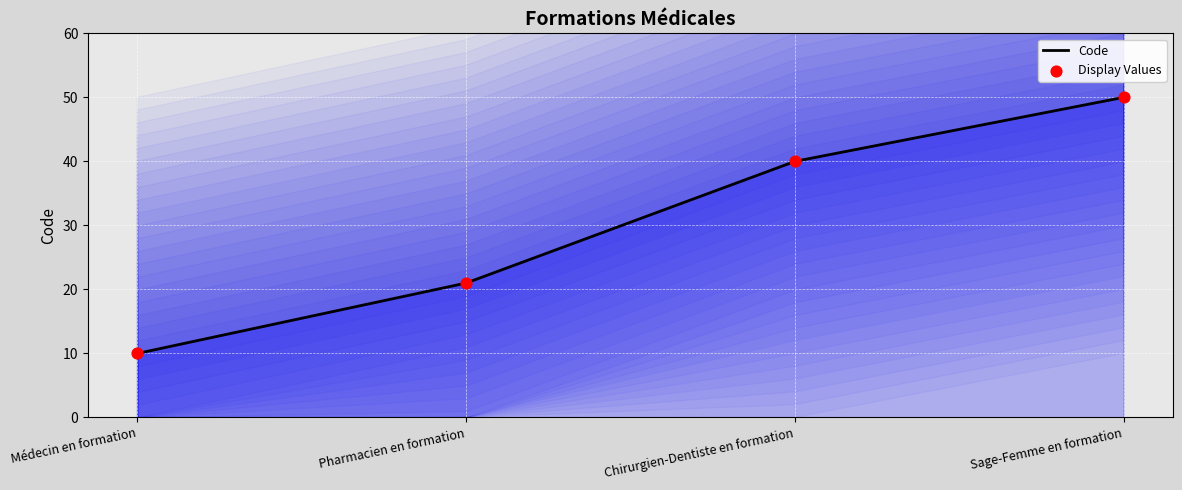

At how many categories does at least one series exceed 46?

1